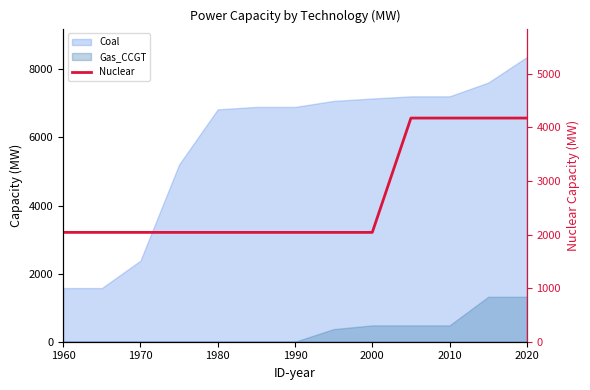

Count the number of values greater than 2040.

4